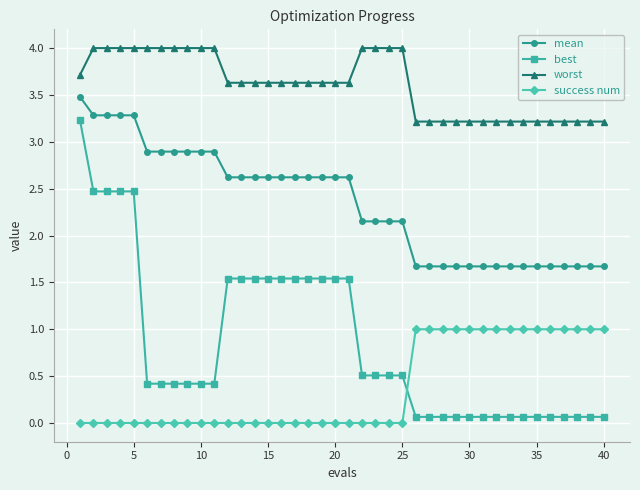

Rank the series by their maximum value, from lowest to highest.

success num, best, mean, worst